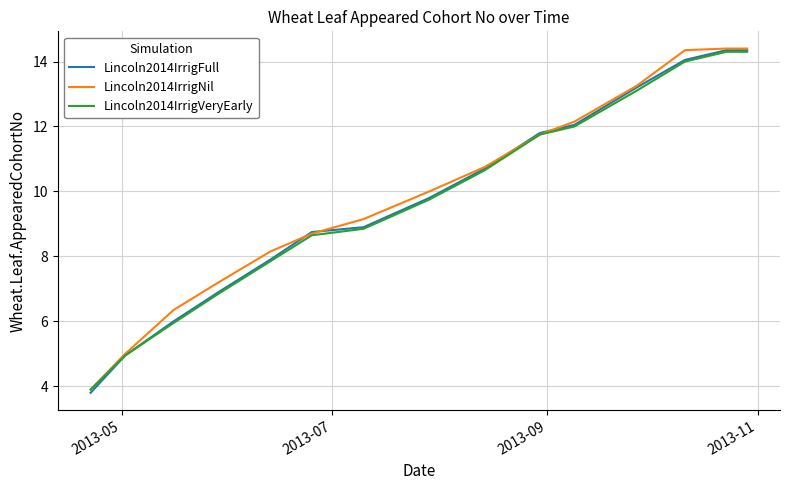

How many values in the Lincoln2014IrrigNil series are below 10?

7